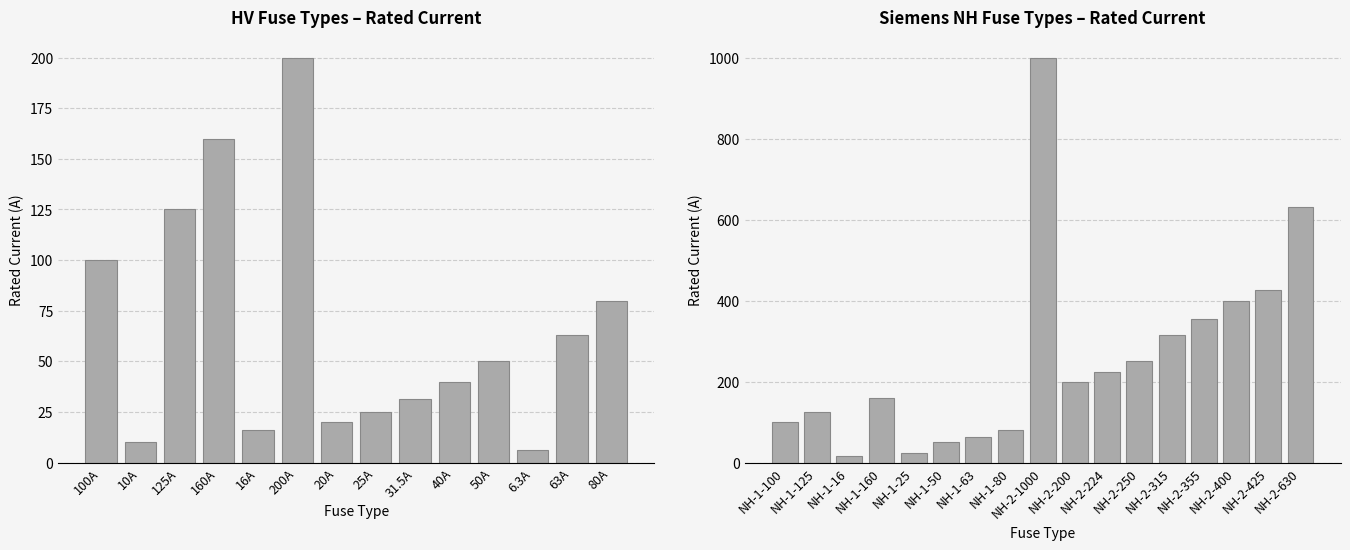

What is the maximum value shown in the chart?

1000